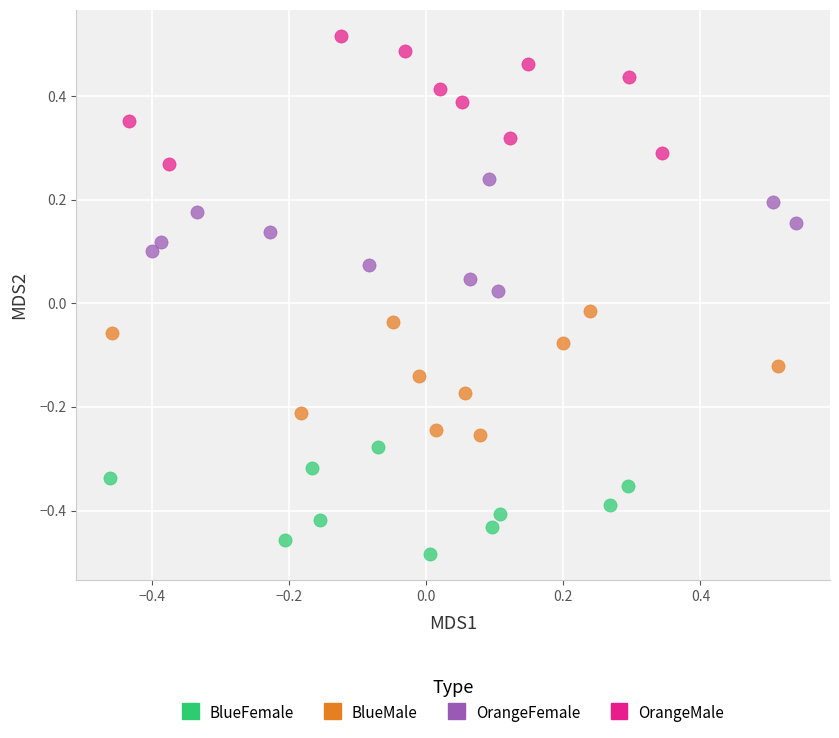

Which series contains the highest Y value?

OrangeMale